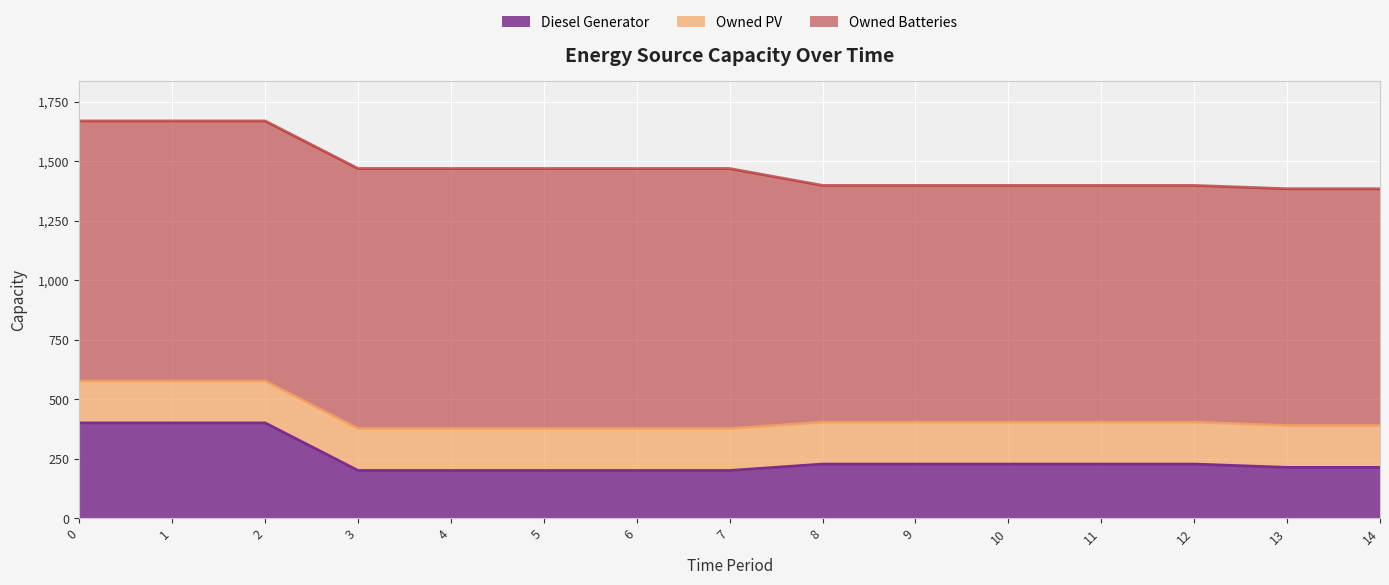

True or false: Owned Batteries and Diesel Generator intersect in this chart.

False